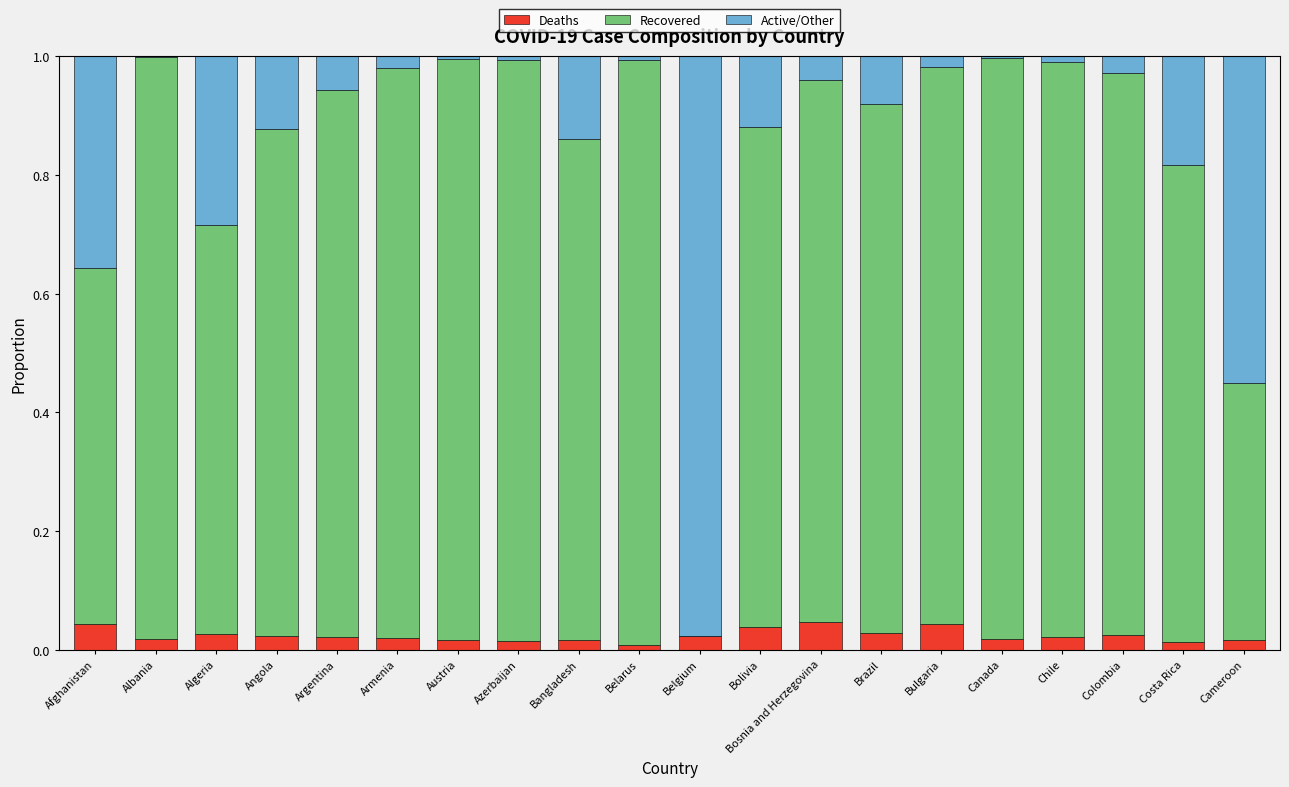

How many data points does each series have?

20